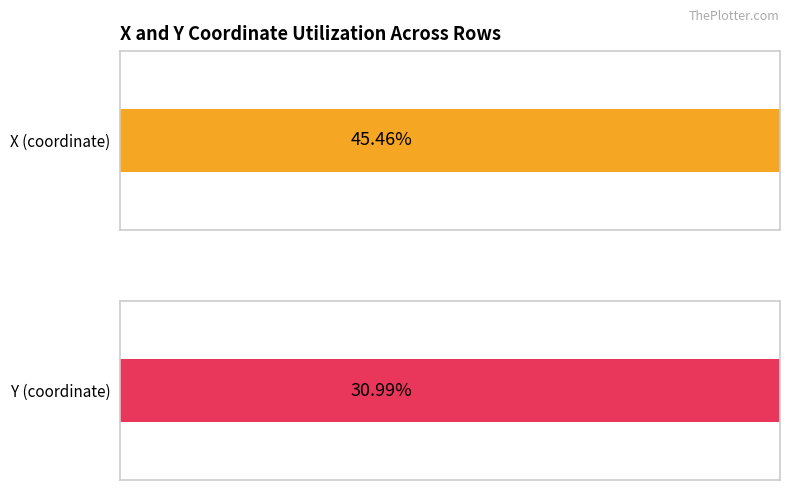

The value of X at 8 is 191.3. True or false?

False